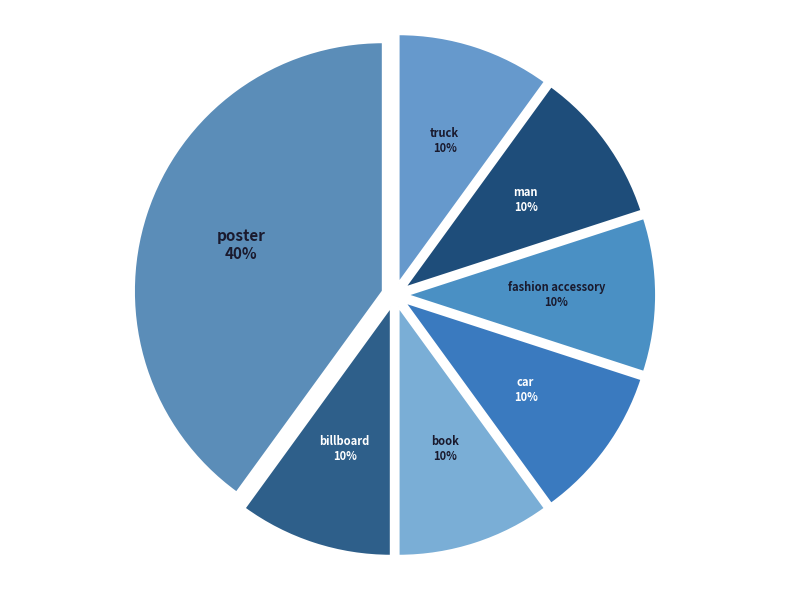

Which category has the biggest portion of the pie?

poster